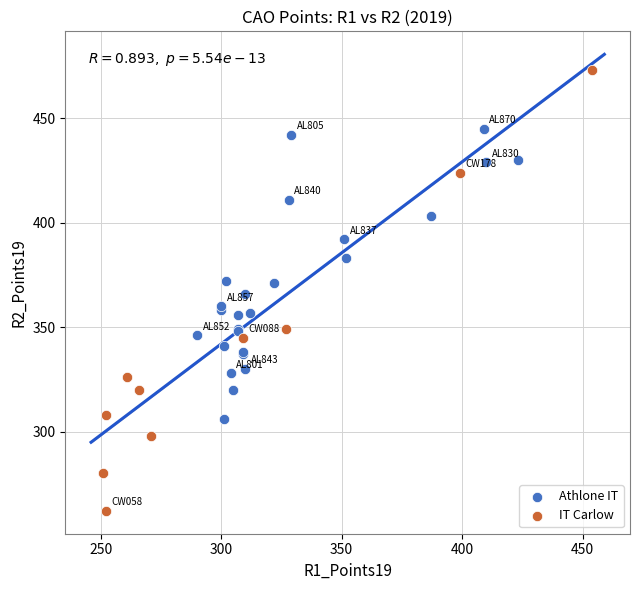

What are all the series names shown in the legend?

Athlone IT, IT Carlow